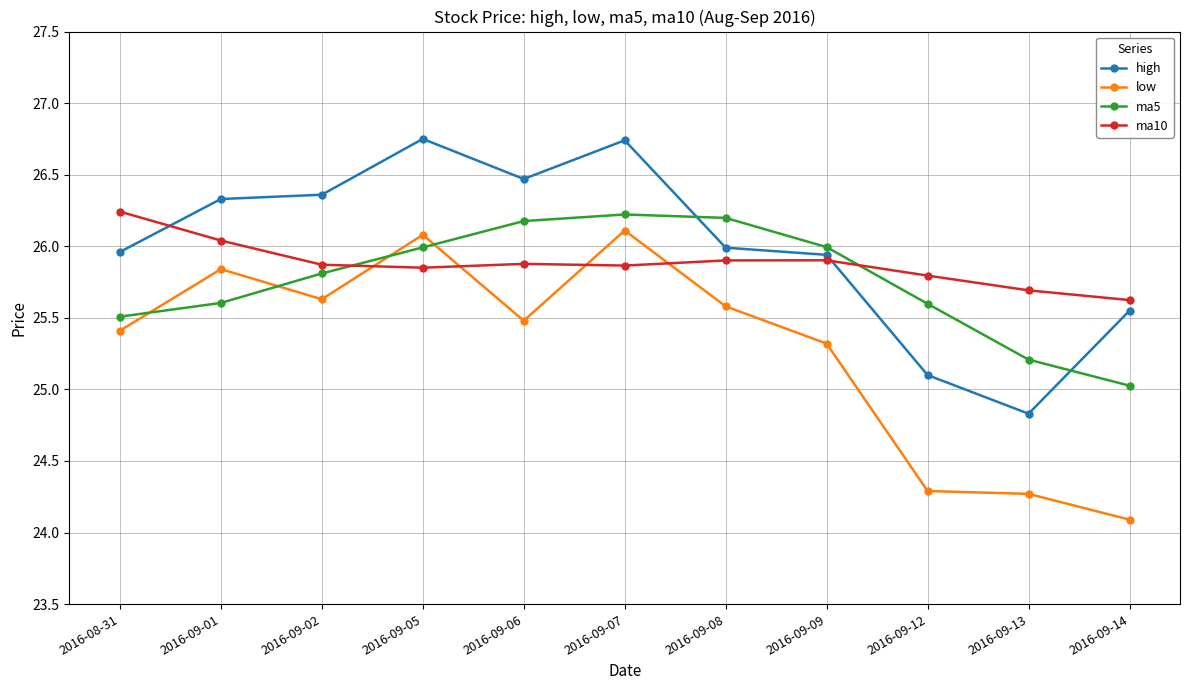

What is the spread (max minus min) of values at 2016-09-13?

1.4